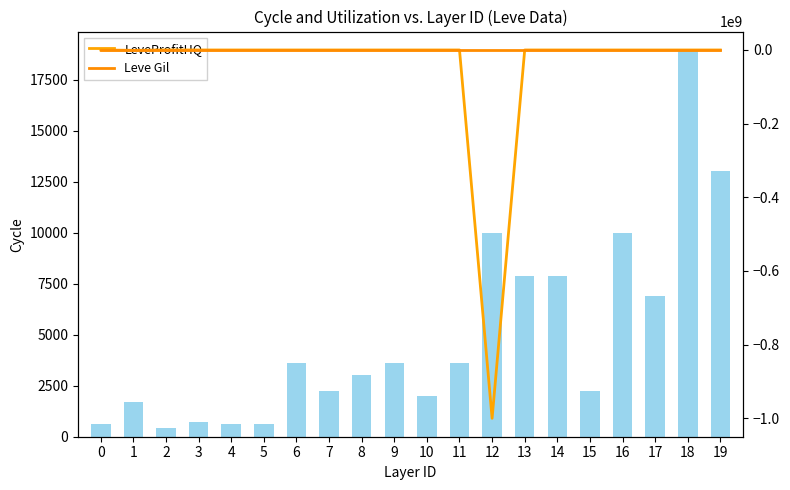

How many negative values does the LeveProfitHQ (Utilization) series have?

10